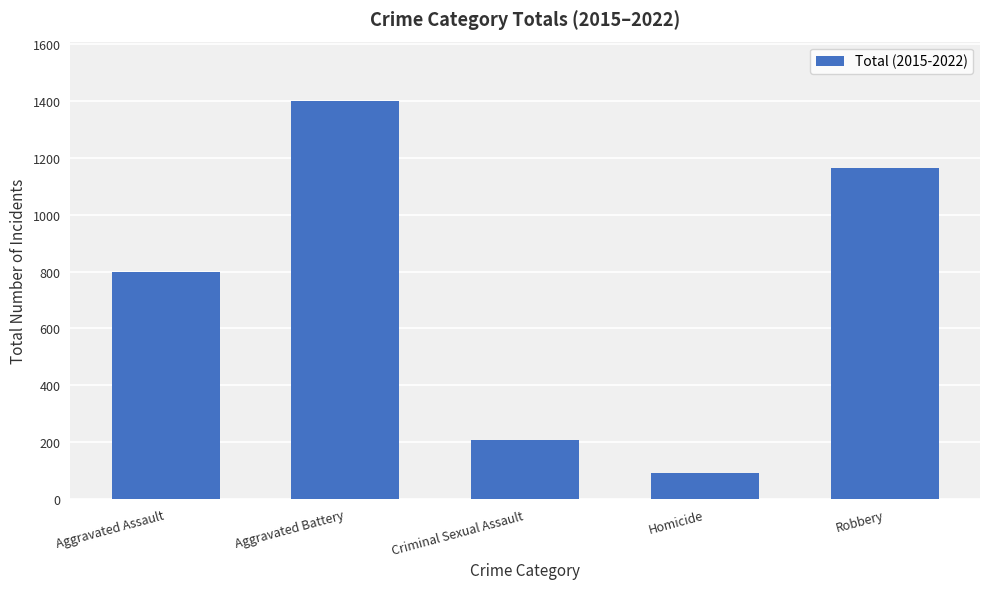

Rank the categories by value from highest to lowest.

Aggravated Battery, Robbery, Aggravated Assault, Criminal Sexual Assault, Homicide